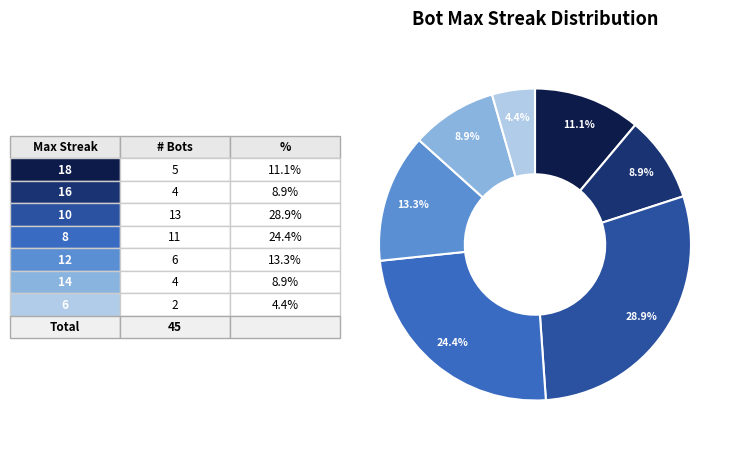

Is there any slice that represents more than half of the pie?

No